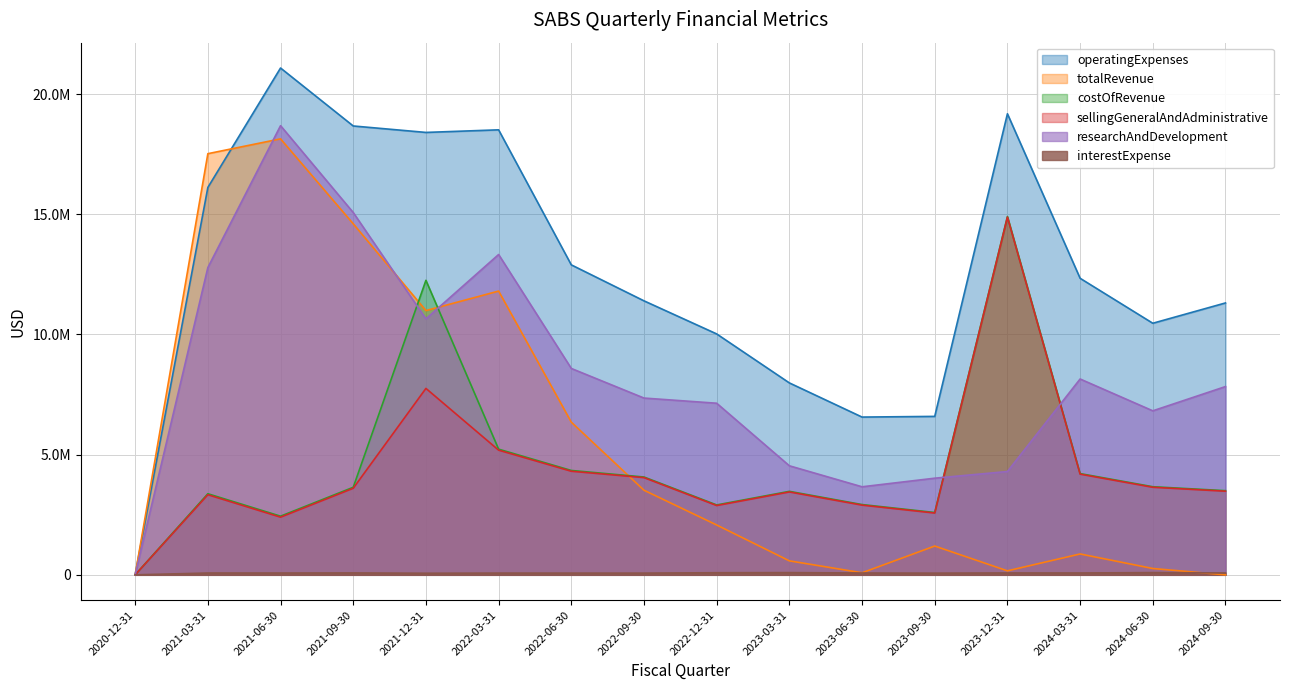

List the labels in order of totalRevenue value, smallest first.

2020-12-31, 2024-09-30, 2023-06-30, 2023-12-31, 2024-06-30, 2023-03-31, 2024-03-31, 2023-09-30, 2022-12-31, 2022-09-30, 2022-06-30, 2021-12-31, 2022-03-31, 2021-09-30, 2021-03-31, 2021-06-30